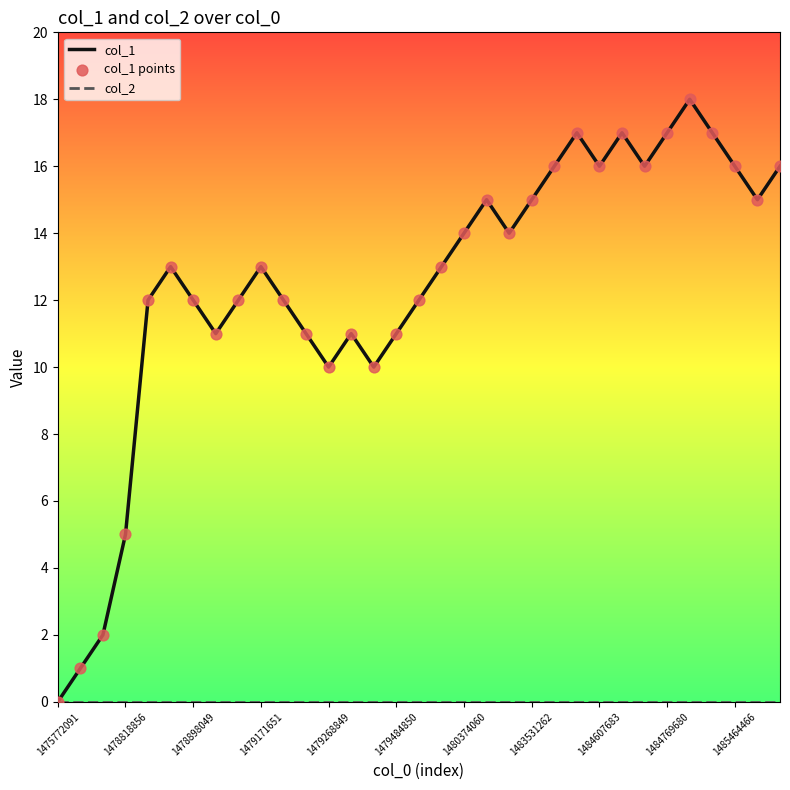

Which series has the largest total across all categories?

col_1